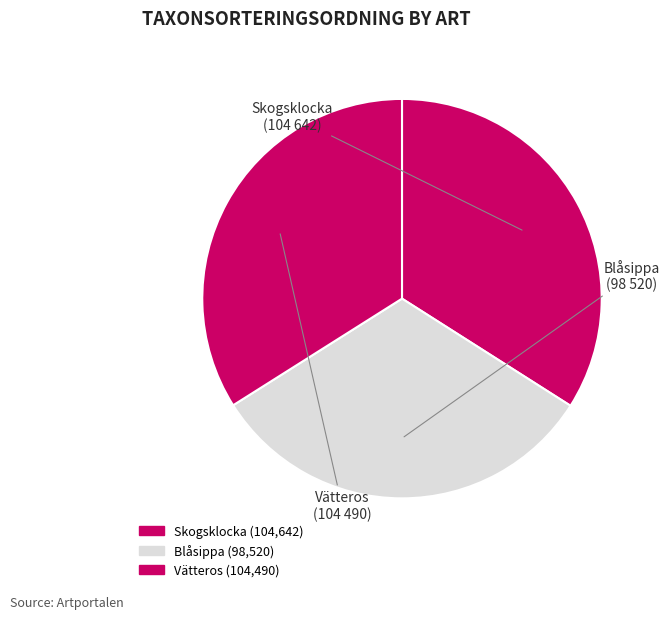

Do Blåsippa and Skogsklocka together represent more than half of the pie?

Yes